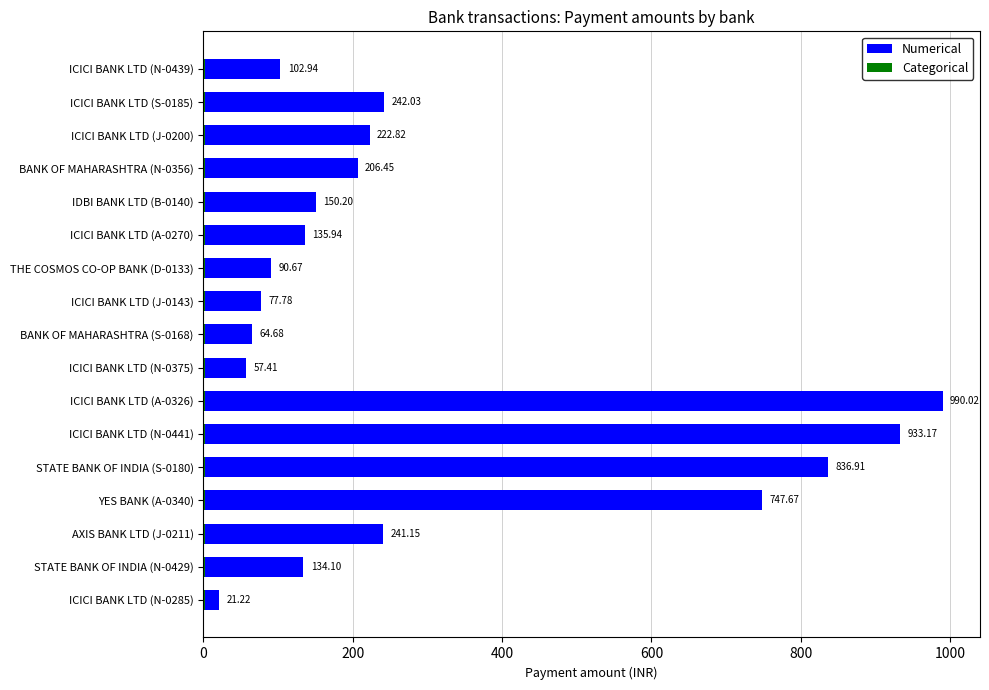

What is the difference between the second highest and minimum values in the Numerical series?

912.0